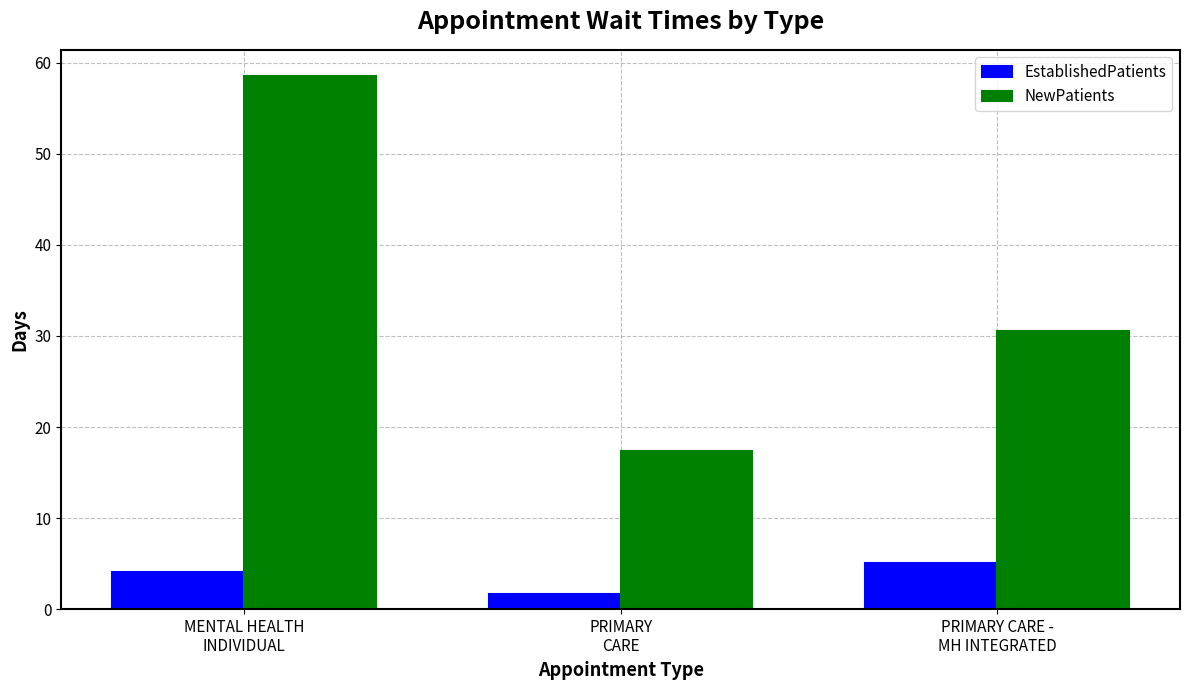

Which series has the widest spread of values?

NewPatients